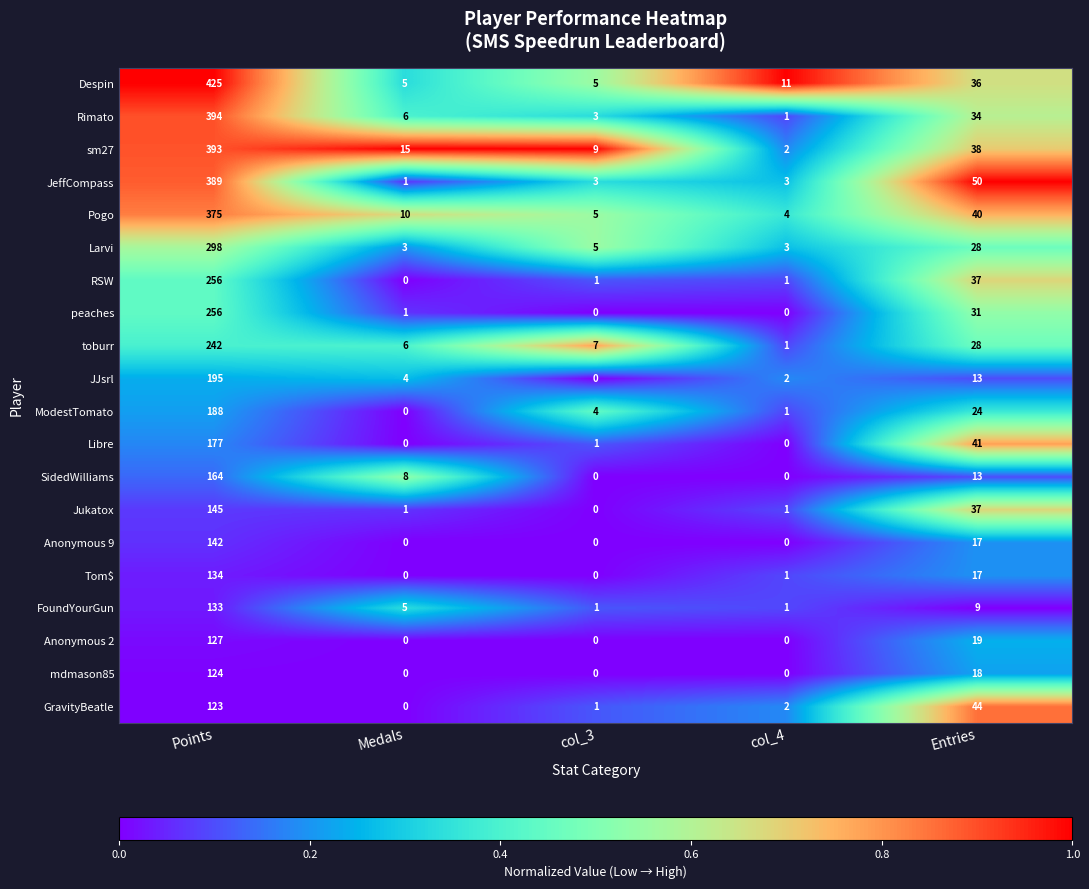

What is the average value of the peaches series?

58